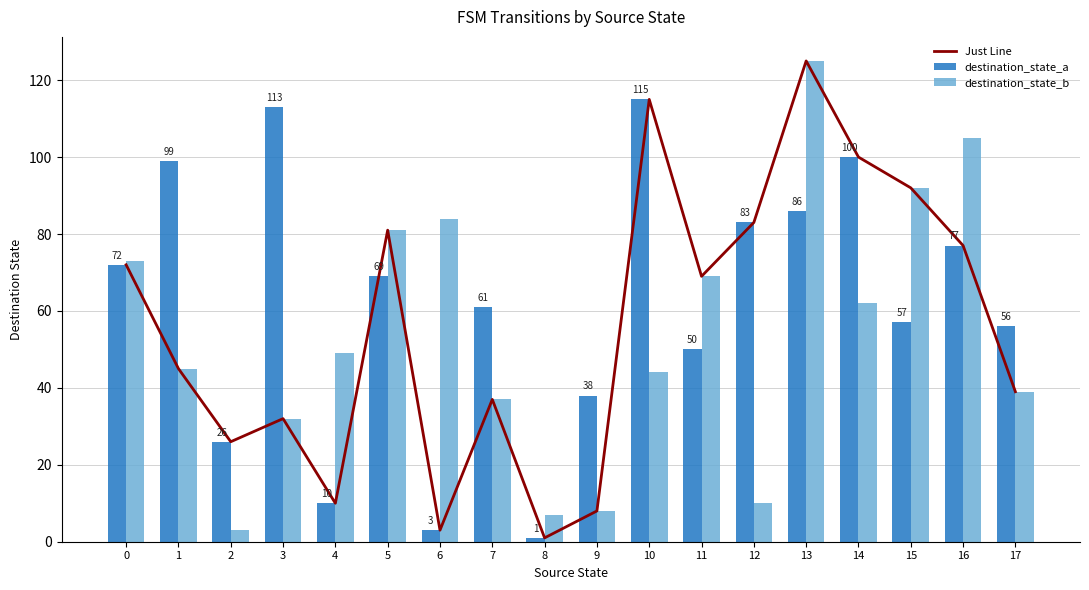

What is the total value across all series at 4?

69